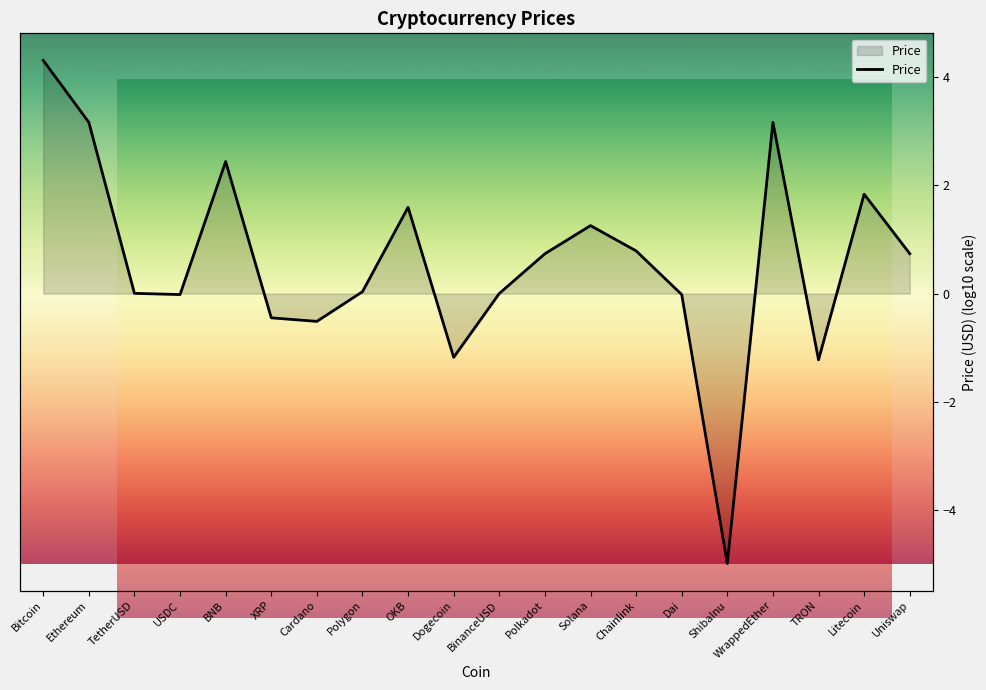

What is the change in value from Polkadot to Chainlink?

+0.1